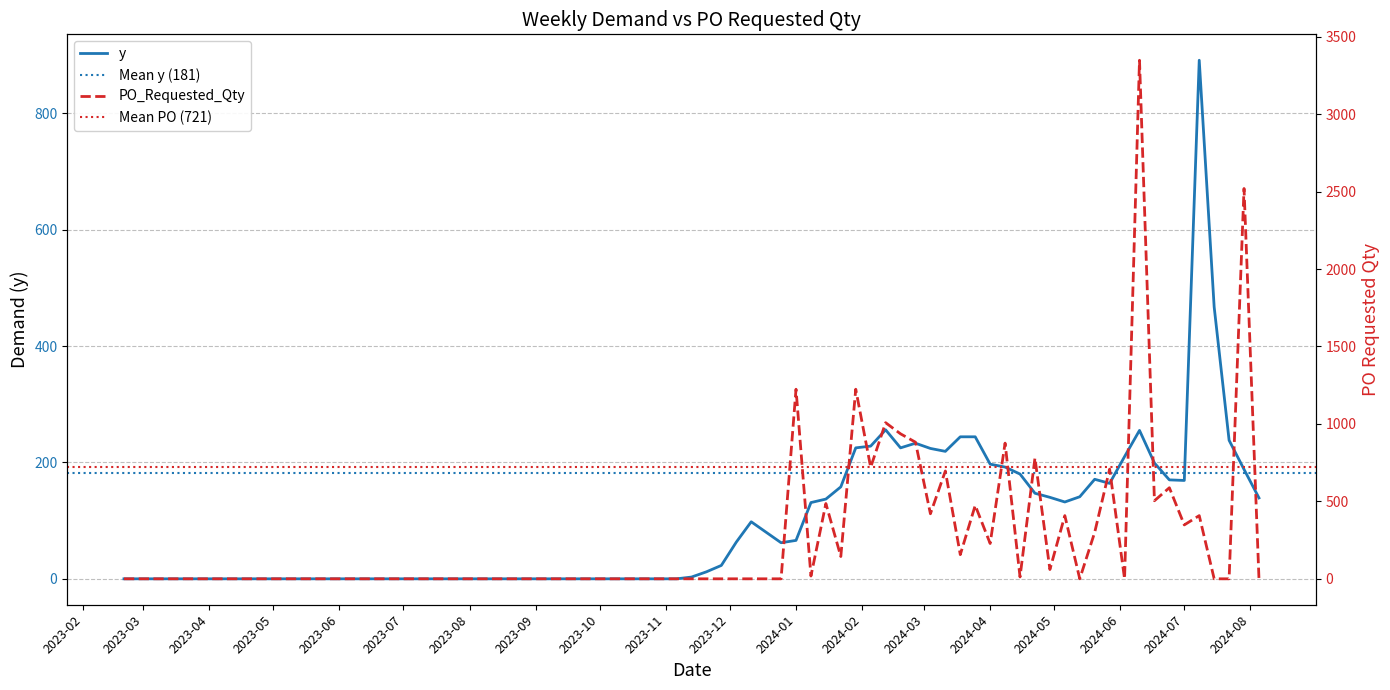

How many positive values does the y series have?

38